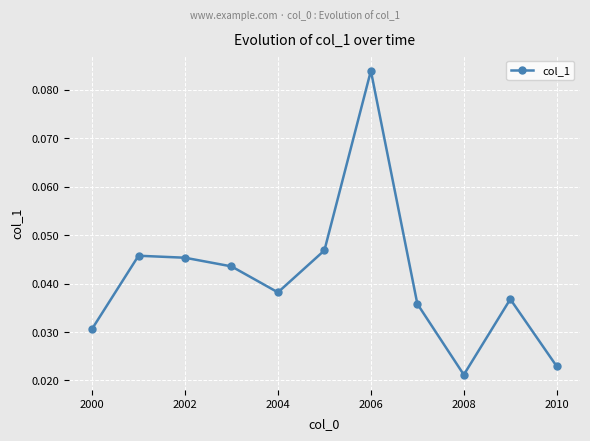

True or false: there are more than 0 points higher than both neighbors.

True